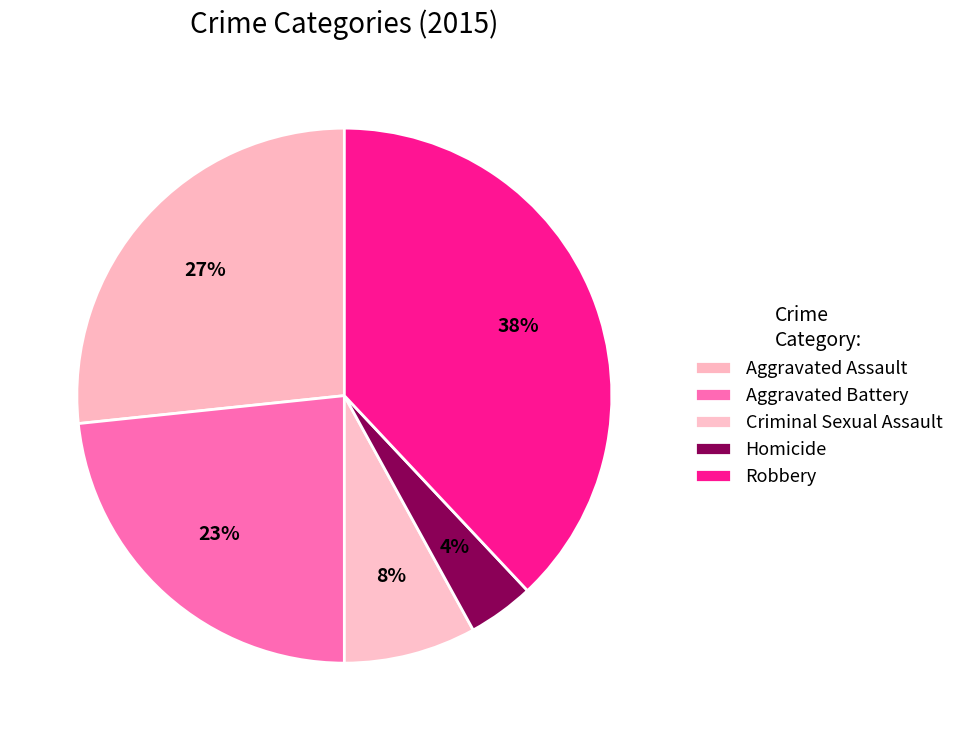

What is the ratio of the value at Robbery to the value at Aggravated Battery?

1.6